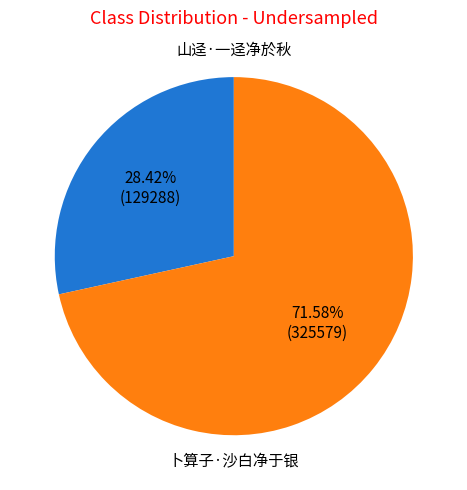

Is there any slice that represents more than half of the pie?

Yes